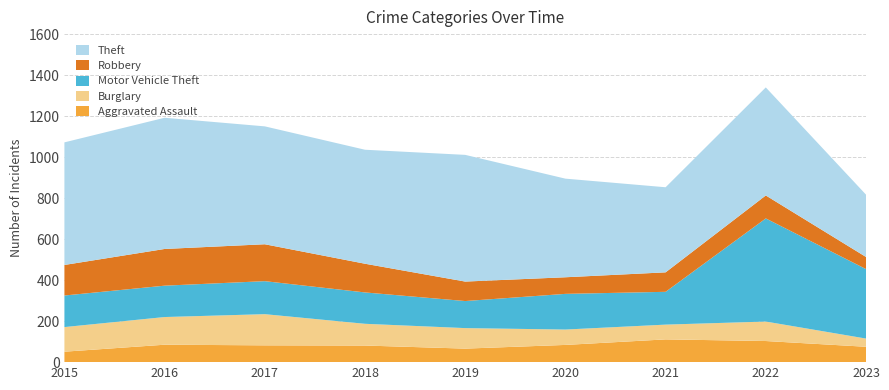

Reading right to left, extract all data points from this chart.

Aggravated Assault: 75	103	111	84	66	81	82	85	51
Burglary: 40	95	72	75	100	106	152	135	120
Motor Vehicle Theft: 339	503	160	174	132	153	161	153	154
Robbery: 59	112	95	81	95	140	180	179	149
Theft: 304	527	415	481	618	556	575	640	598